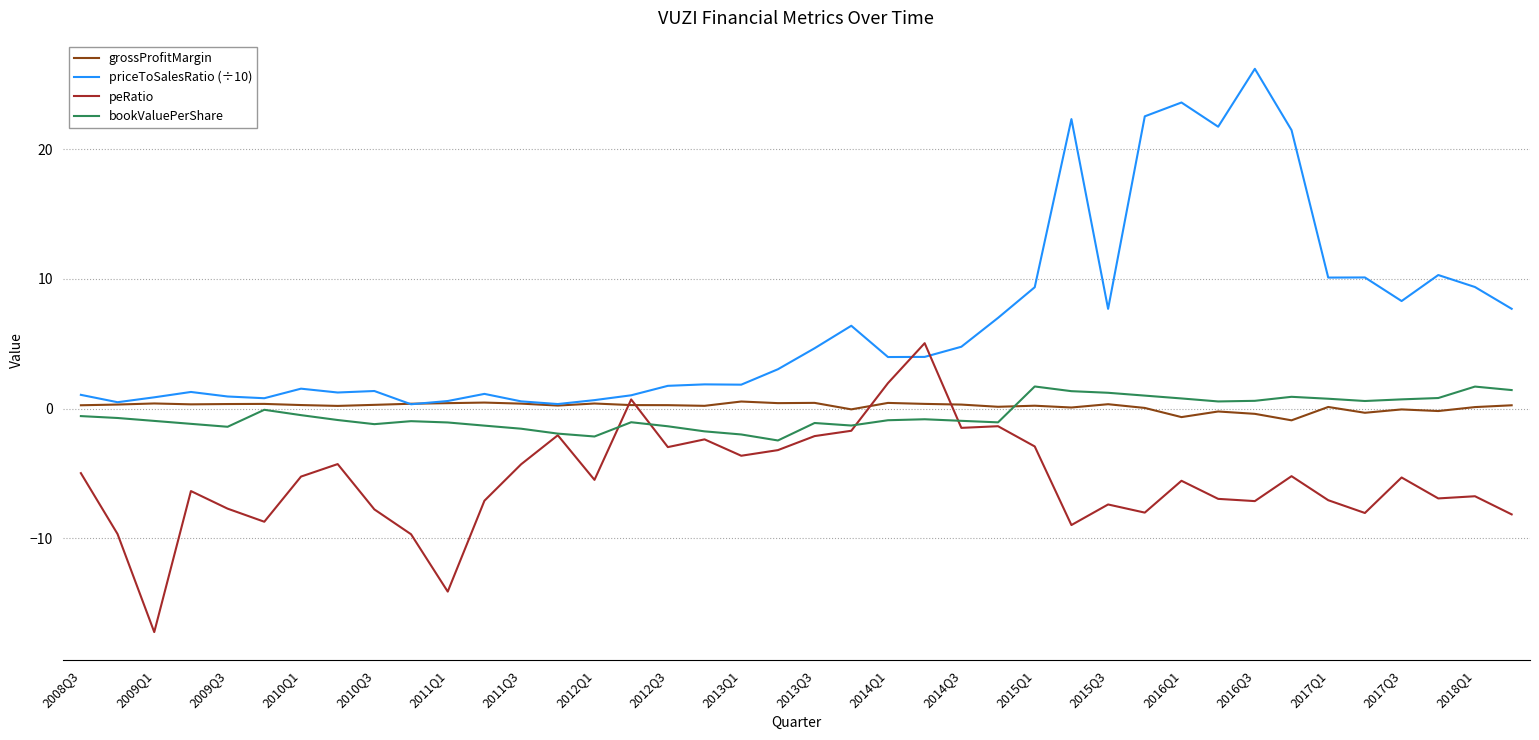

What is the greatest value displayed?

26.2